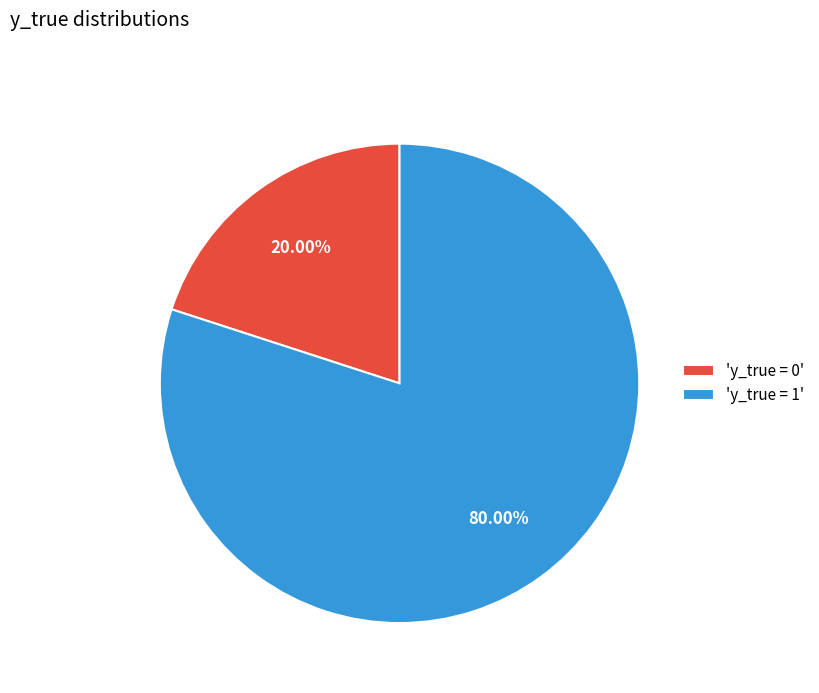

Does 'y_true = 1' represent more than half of the total?

Yes